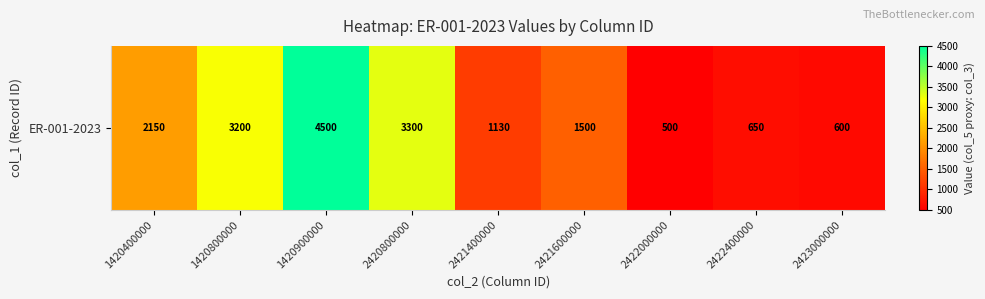

At which category does the chart reach its peak across all series?

1420900000